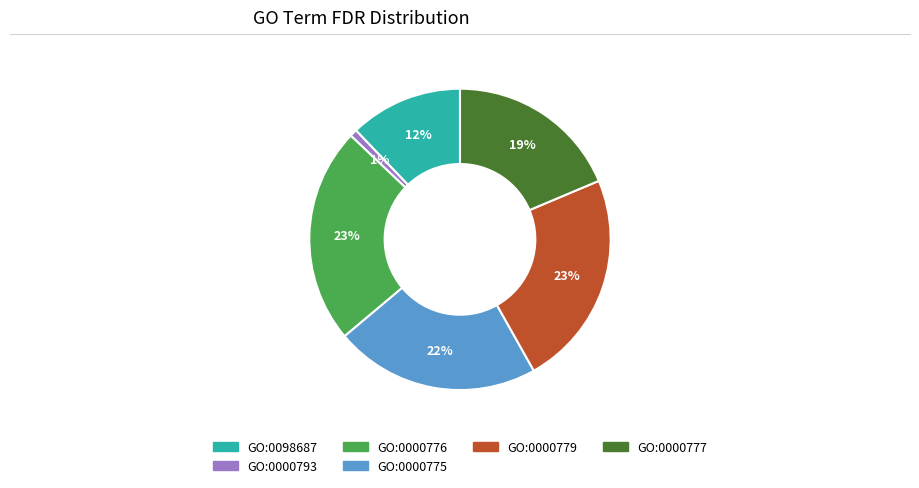

Which slice is the smallest?

GO:0000793